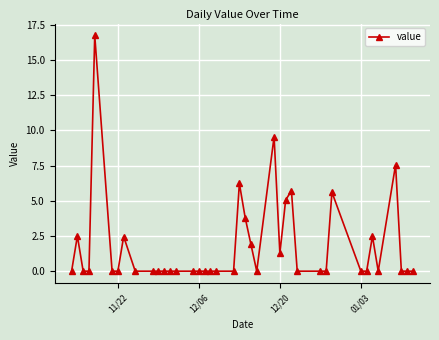

True or false: the data has more than 0 interior local peaks.

True